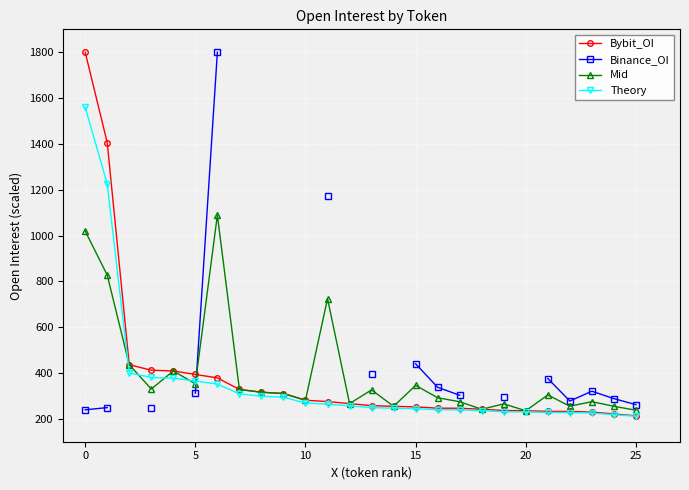

What is the difference between the second highest and minimum values in the Bybit_OI series?

1192.5